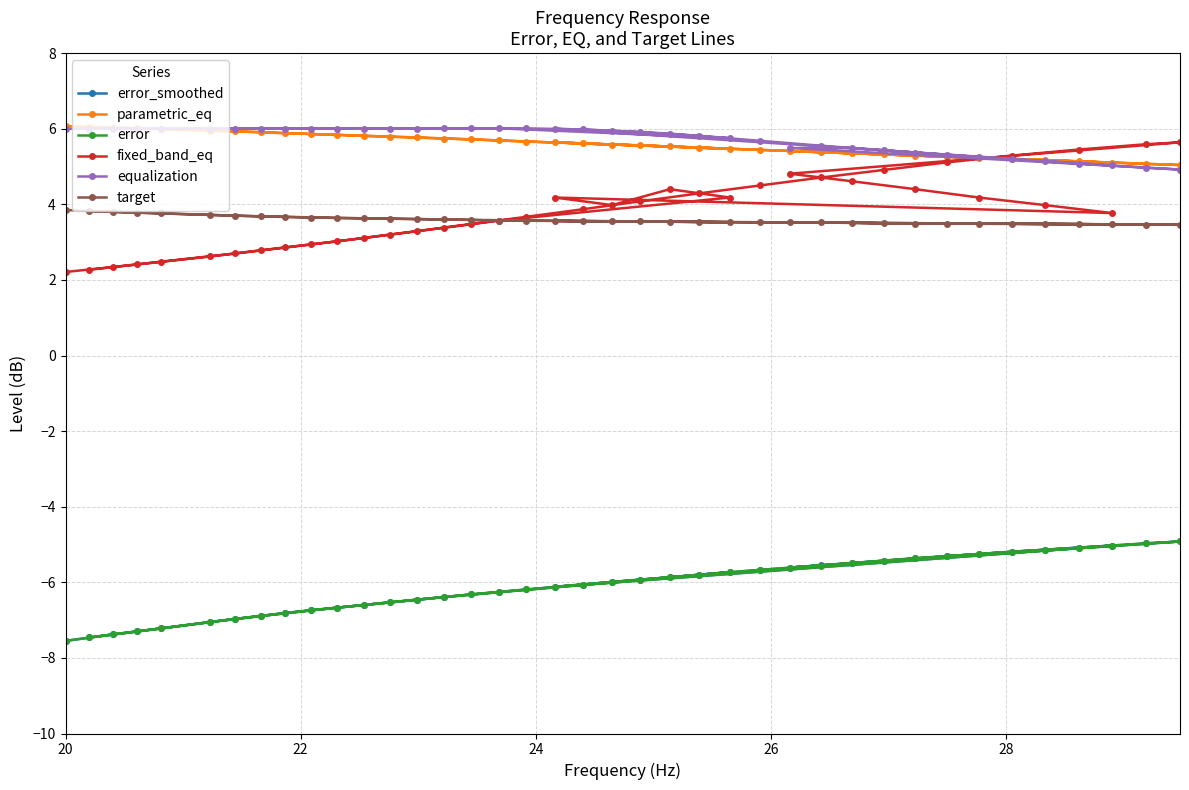

Which series has the widest spread of values?

fixed_band_eq